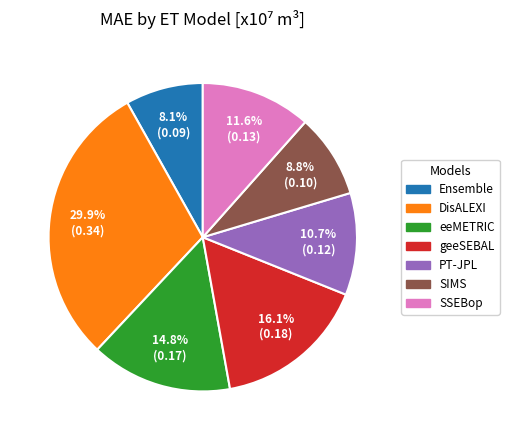

Rank the categories by value from lowest to highest.

Ensemble, SIMS, PT-JPL, SSEBop, eeMETRIC, geeSEBAL, DisALEXI